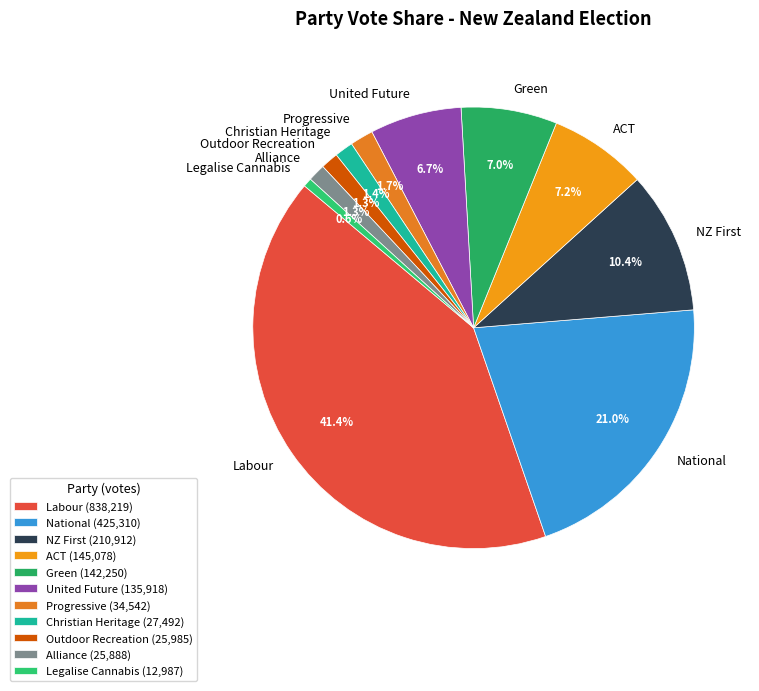

To the nearest percent, what is the difference between the largest and smallest slice percentages?

41%